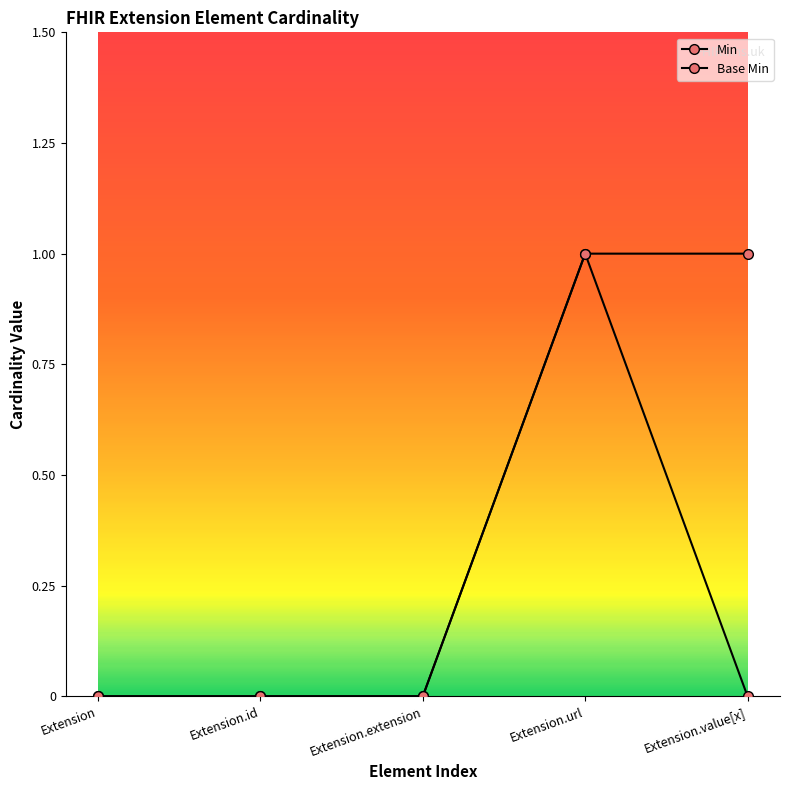

Is it true that Base Min equals 0 at Extension.id?

False